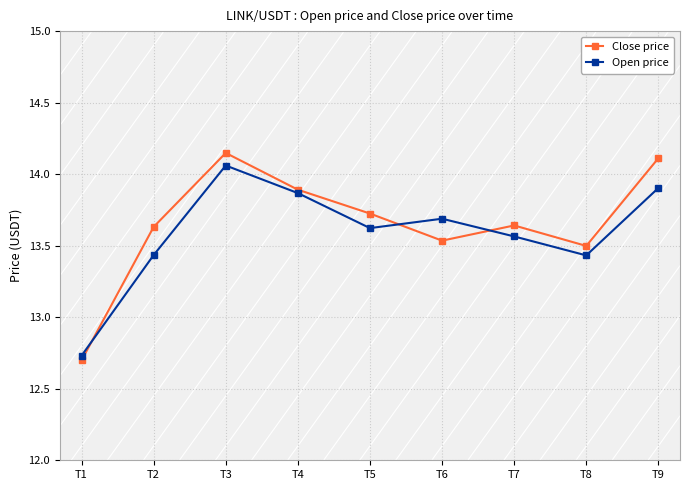

At which label does Open price first exceed 13?

T2